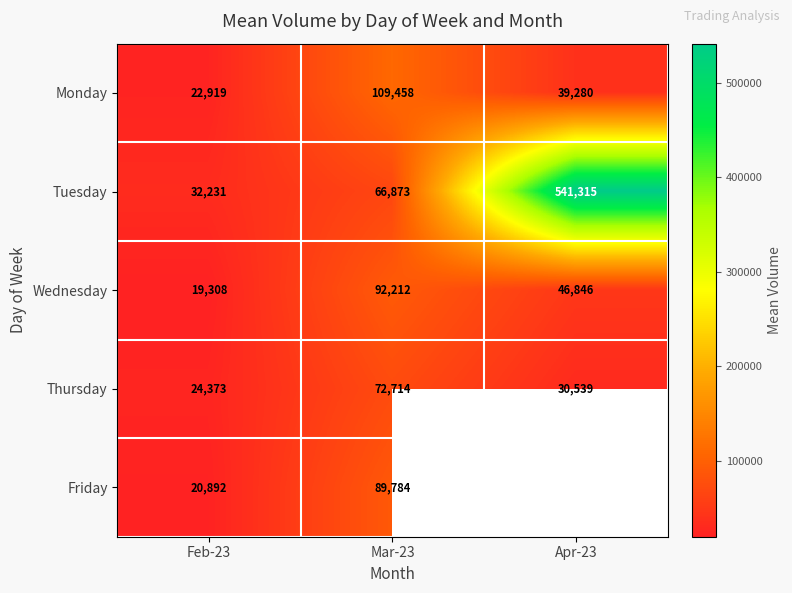

At how many categories does at least one series exceed 32087?

3